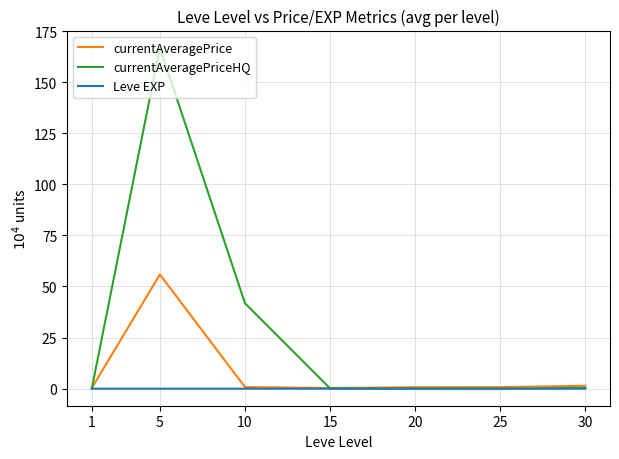

Rank the series by their maximum value, from highest to lowest.

currentAveragePriceHQ, currentAveragePrice, Leve EXP